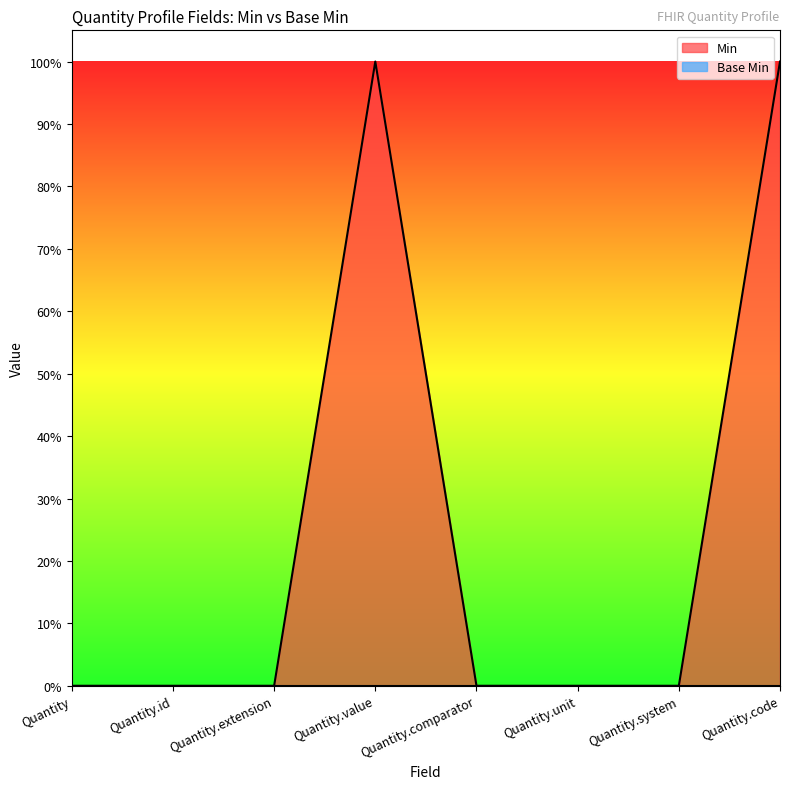

At which category does the data reach its first local peak?

Quantity.value